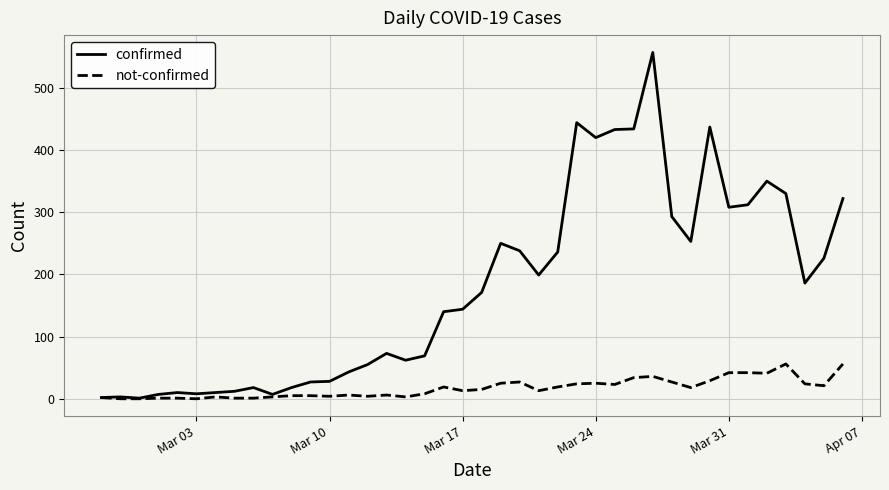

List the series in order of their peak value, lowest first.

not-confirmed, confirmed